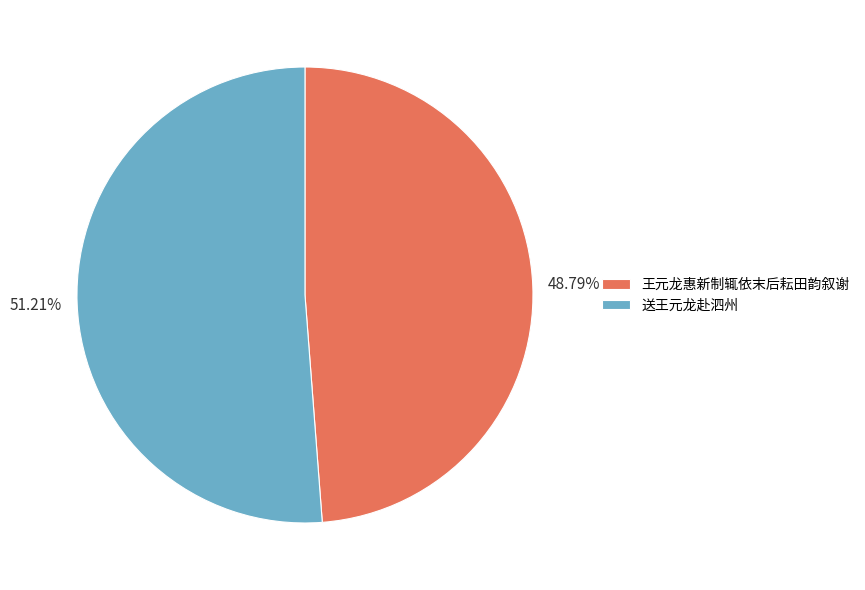

How many segments does this pie chart have?

2